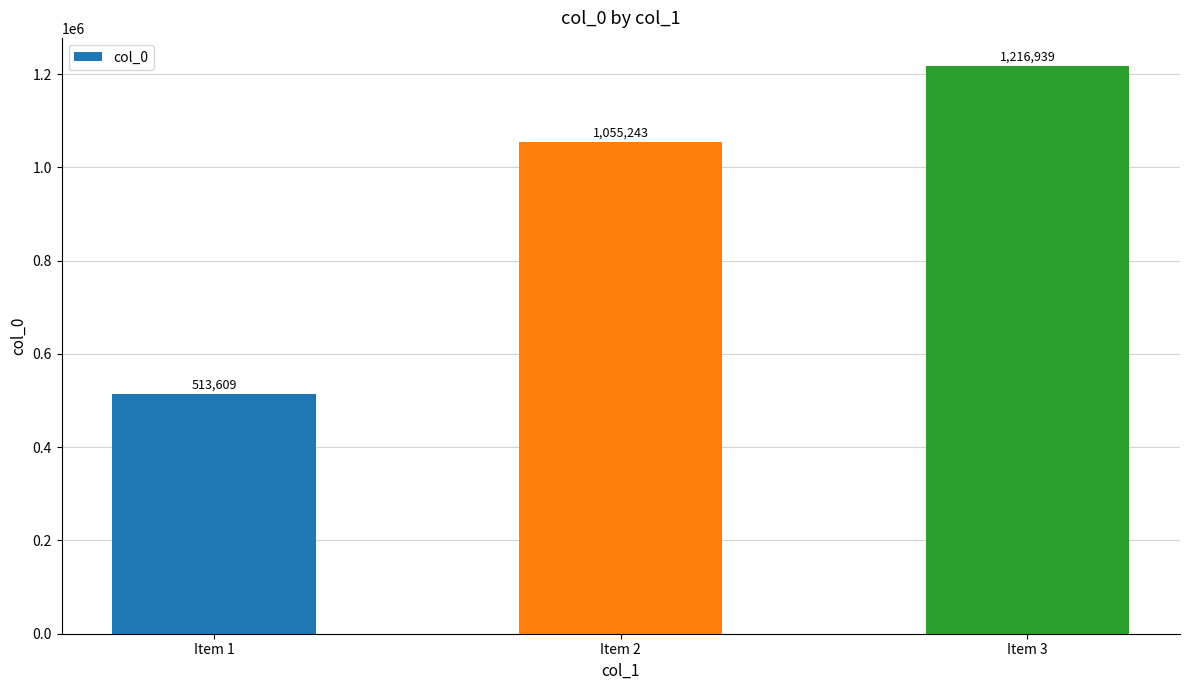

Where is the data nearest to the value 865274?

Item 2